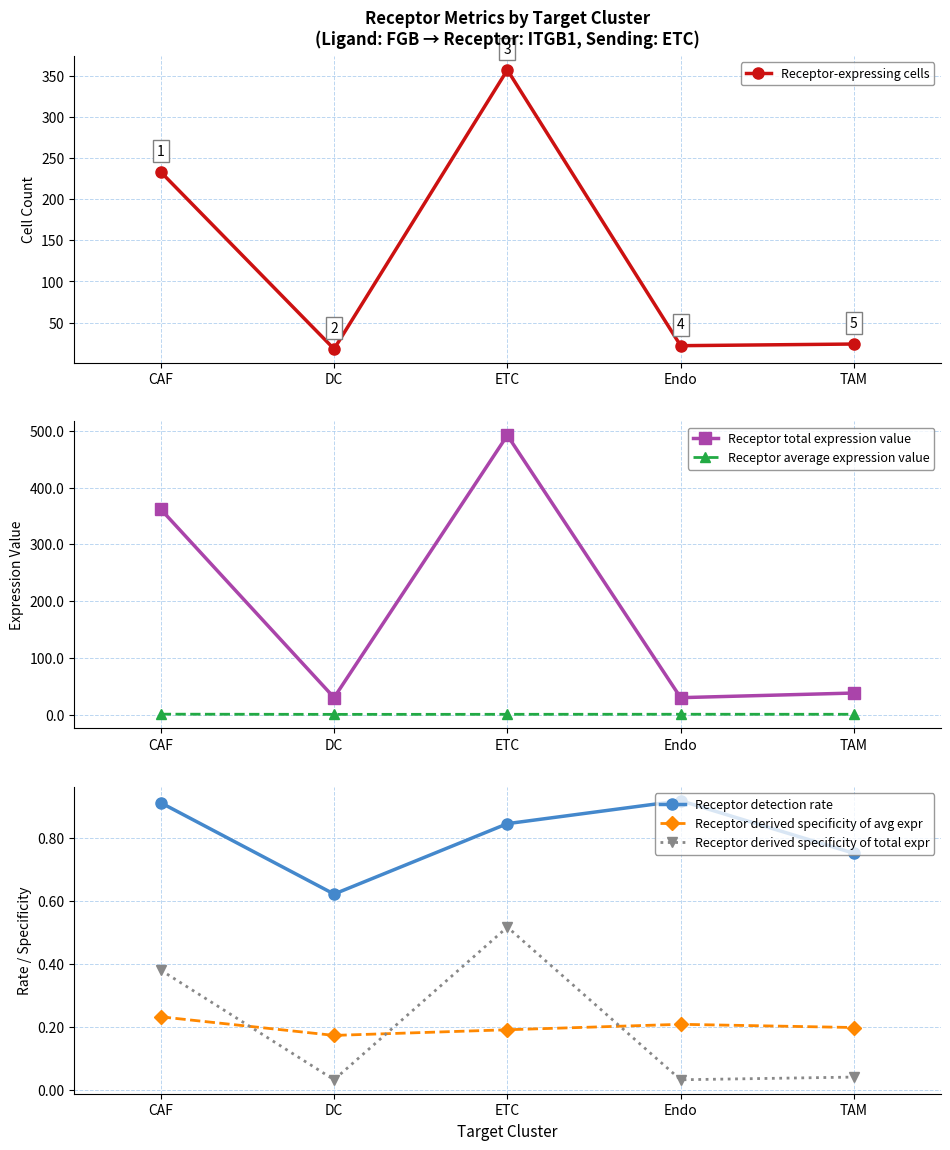

True or false: Receptor-expressing cells has more than 0 interior local peaks.

True